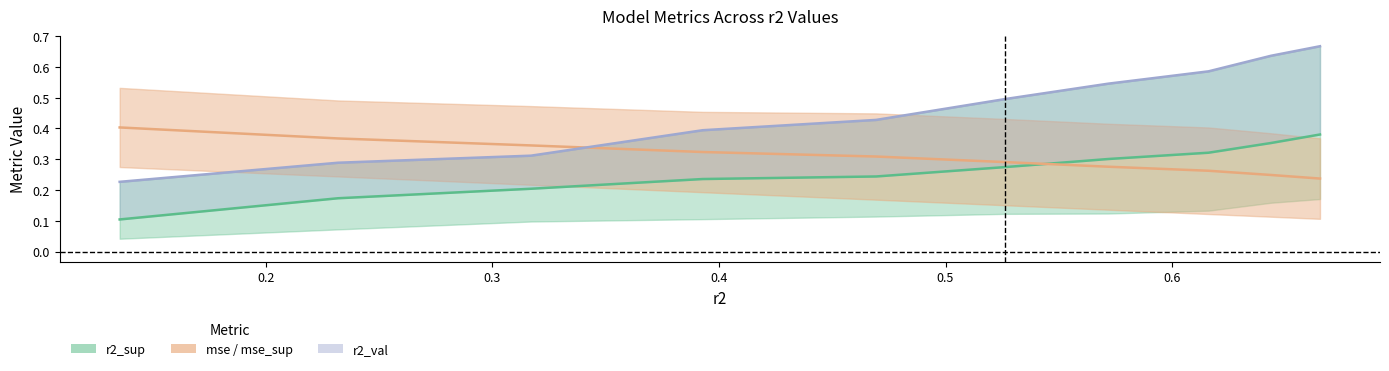

The r2_val series shows 0.3 at 0.7. True or false?

False